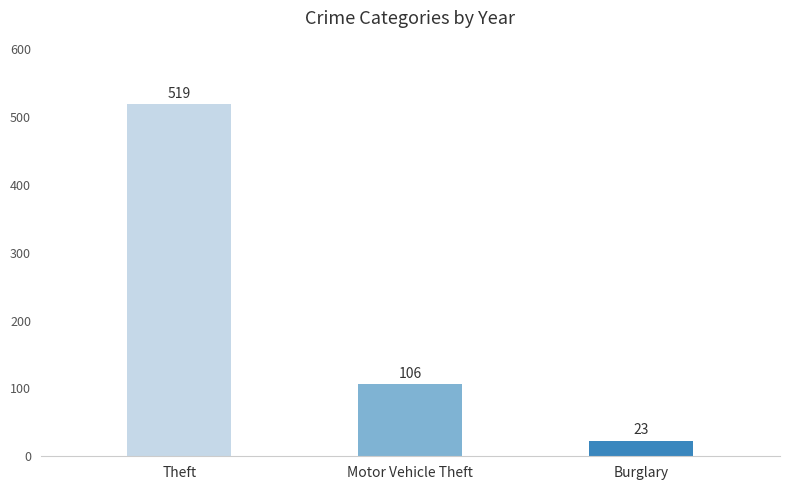

What is the label of the 2nd bar from the right?

Motor Vehicle Theft